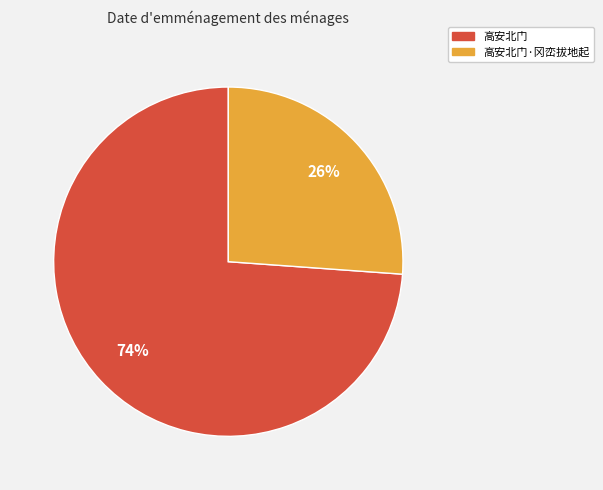

To the nearest percent, what is the average slice percentage?

50%